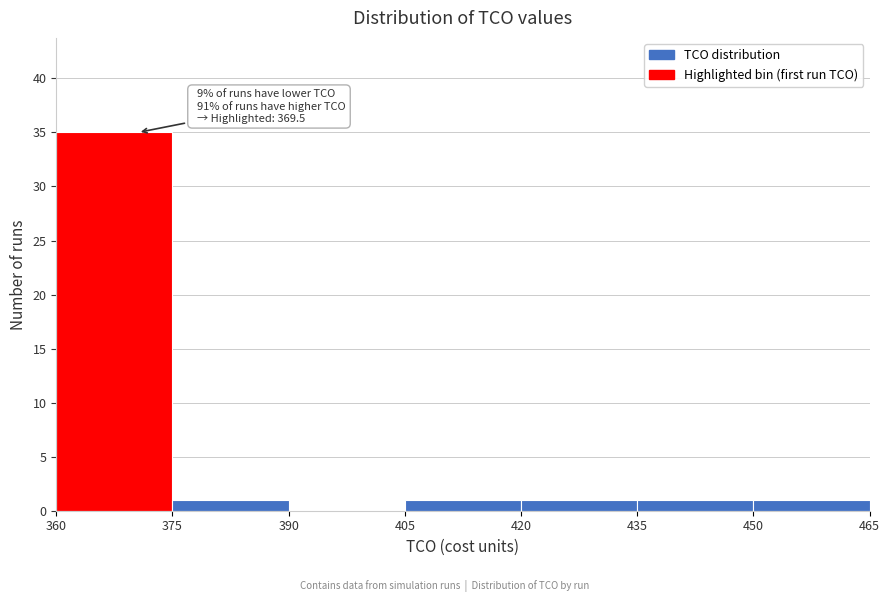

Which range on the x-axis has the tallest bar?

360 to 375